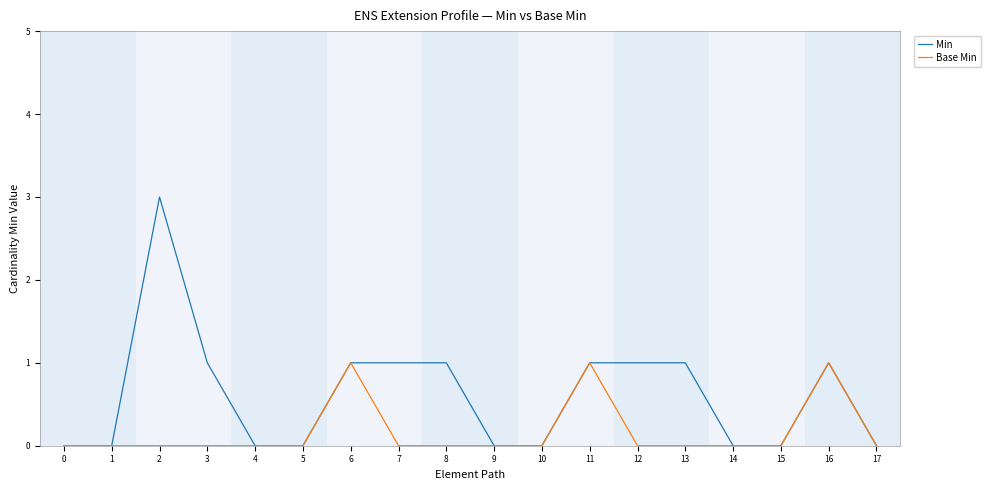

True or false: Base Min has a value of 0 at 4.

True